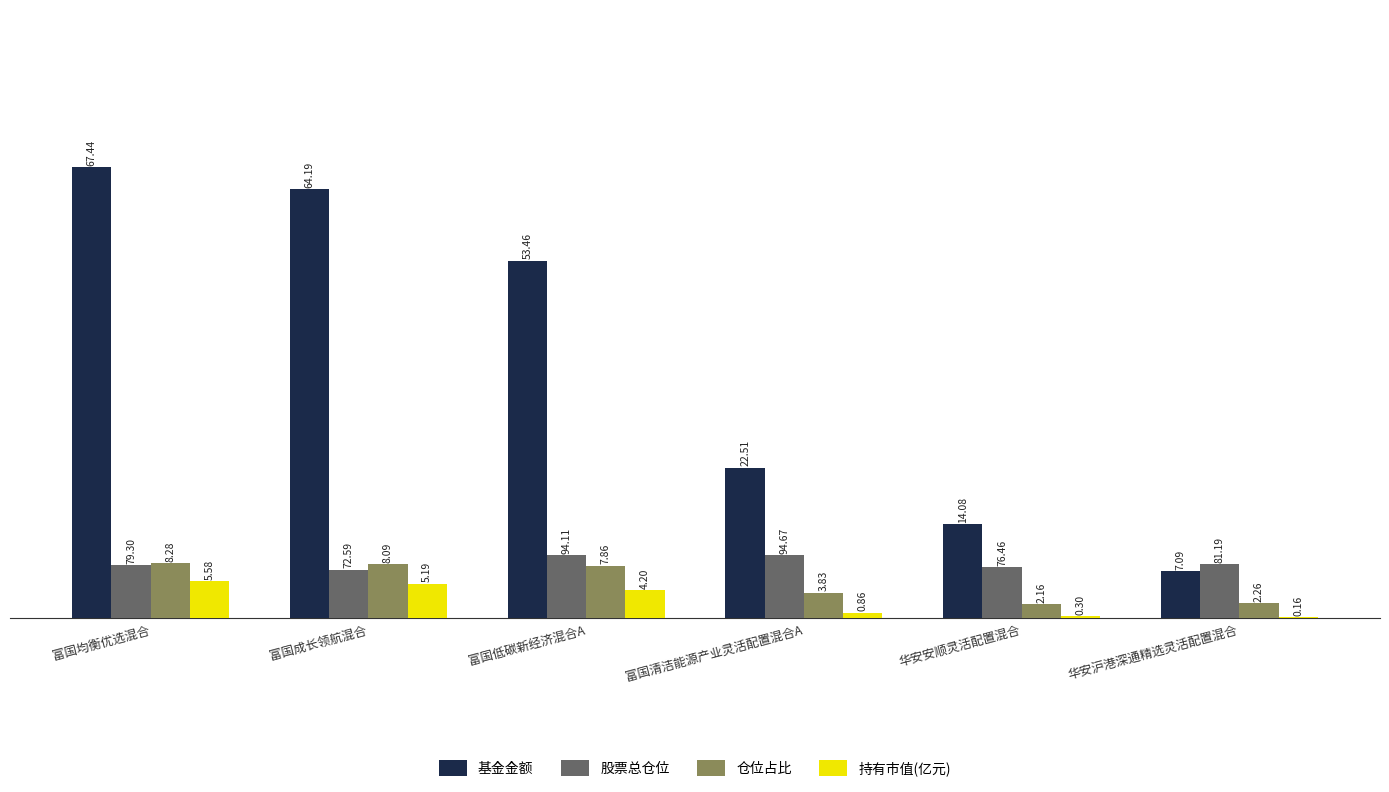

At which label is 仓位占比 closest to 5?

富国清洁能源产业灵活配置混合A